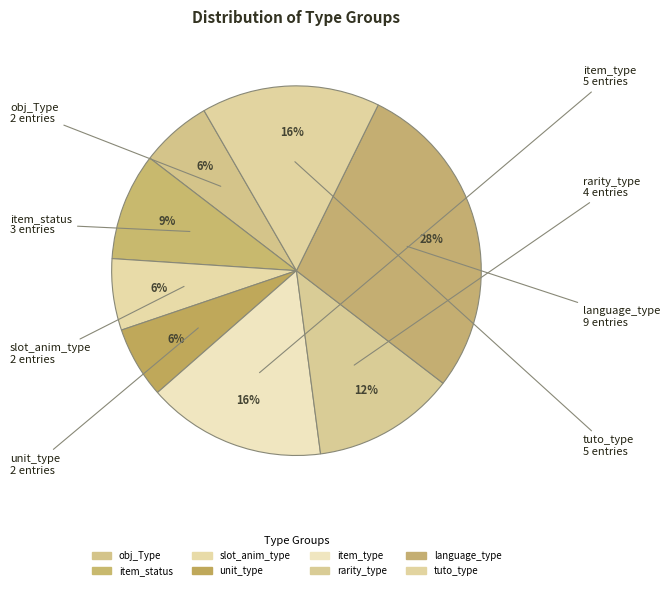

Is language_type the majority of the pie?

No